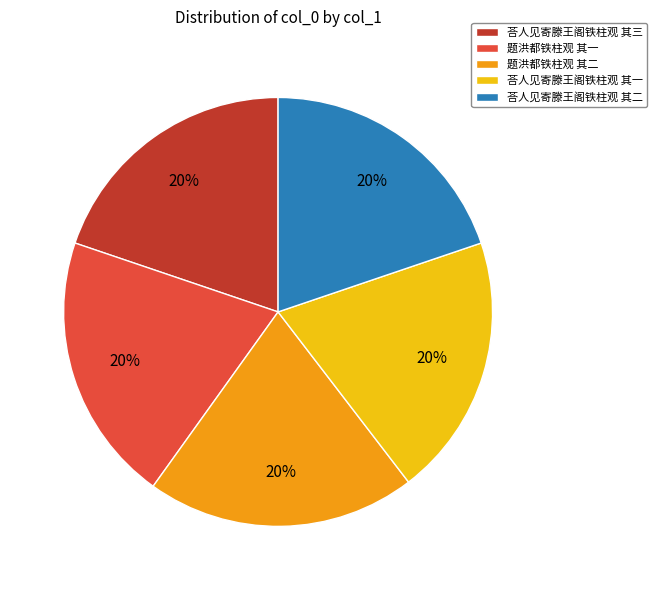

Does 题洪都铁柱观 其一 account for over 50% of the chart?

No